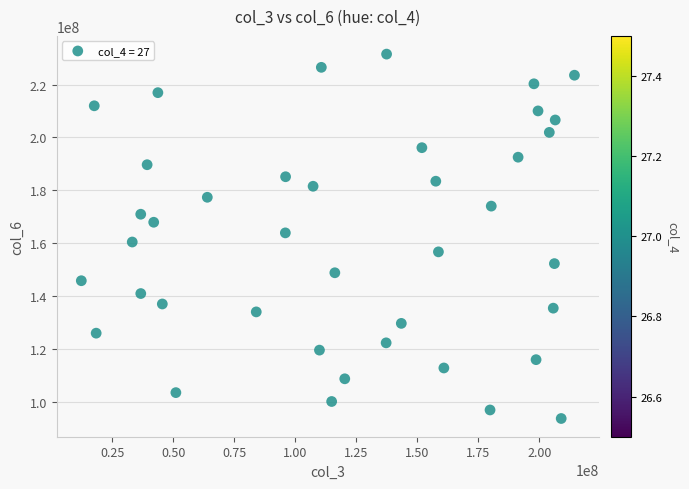

What is the range of Y values (max minus min)?

137690552